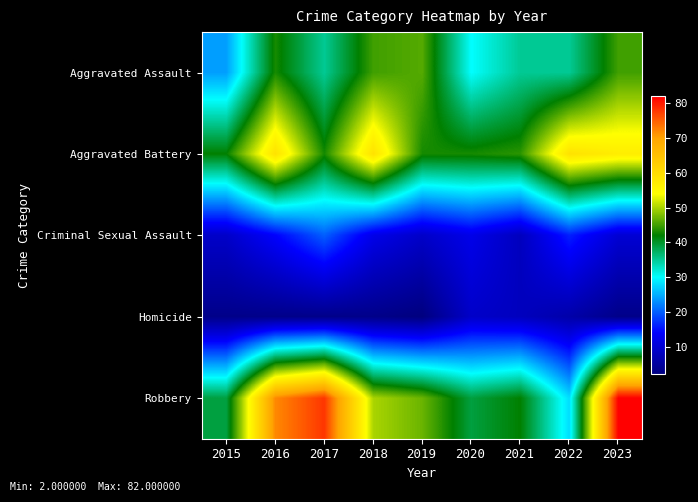

Rank the series at 2015 from highest to lowest value.

Aggravated Battery, Robbery, Aggravated Assault, Criminal Sexual Assault, Homicide